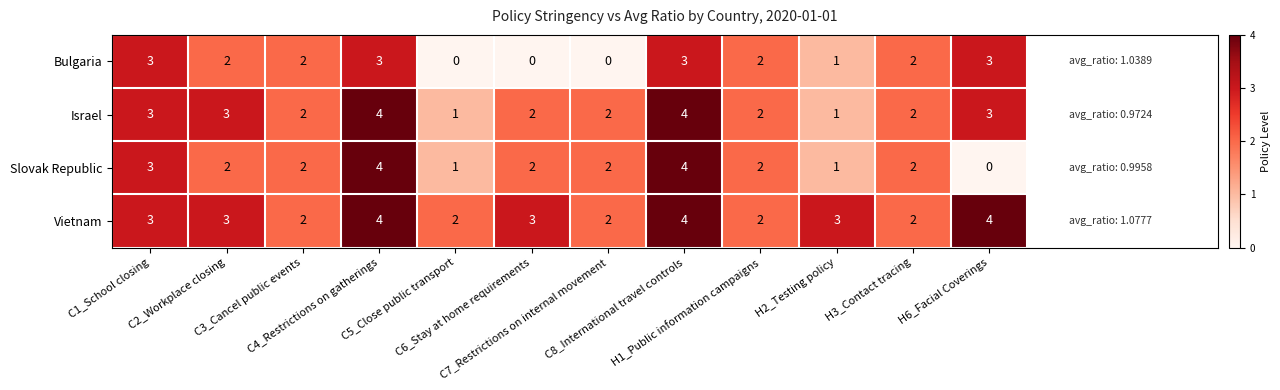

Which series has the widest spread of values?

Slovak Republic